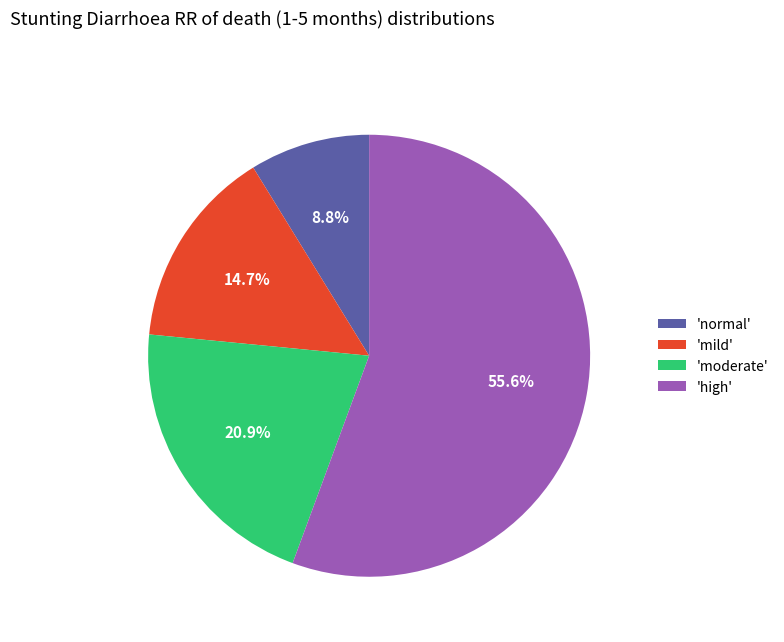

Which slice represents more than half of the pie?

'high'